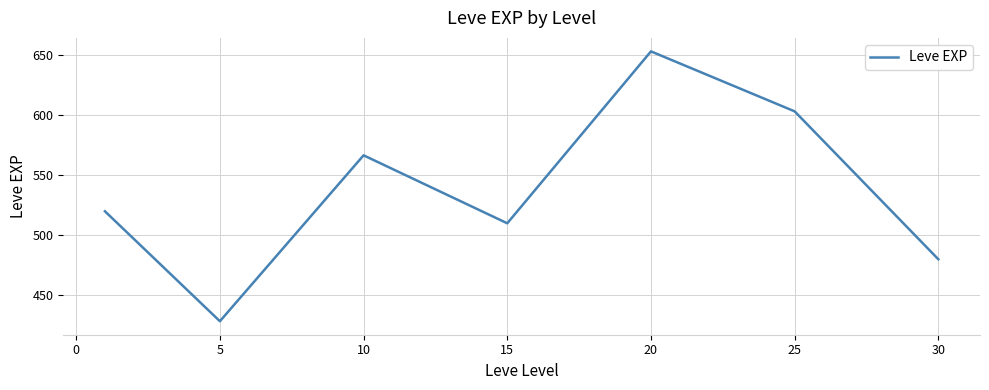

What is the difference between the second highest and second lowest values?

123.3